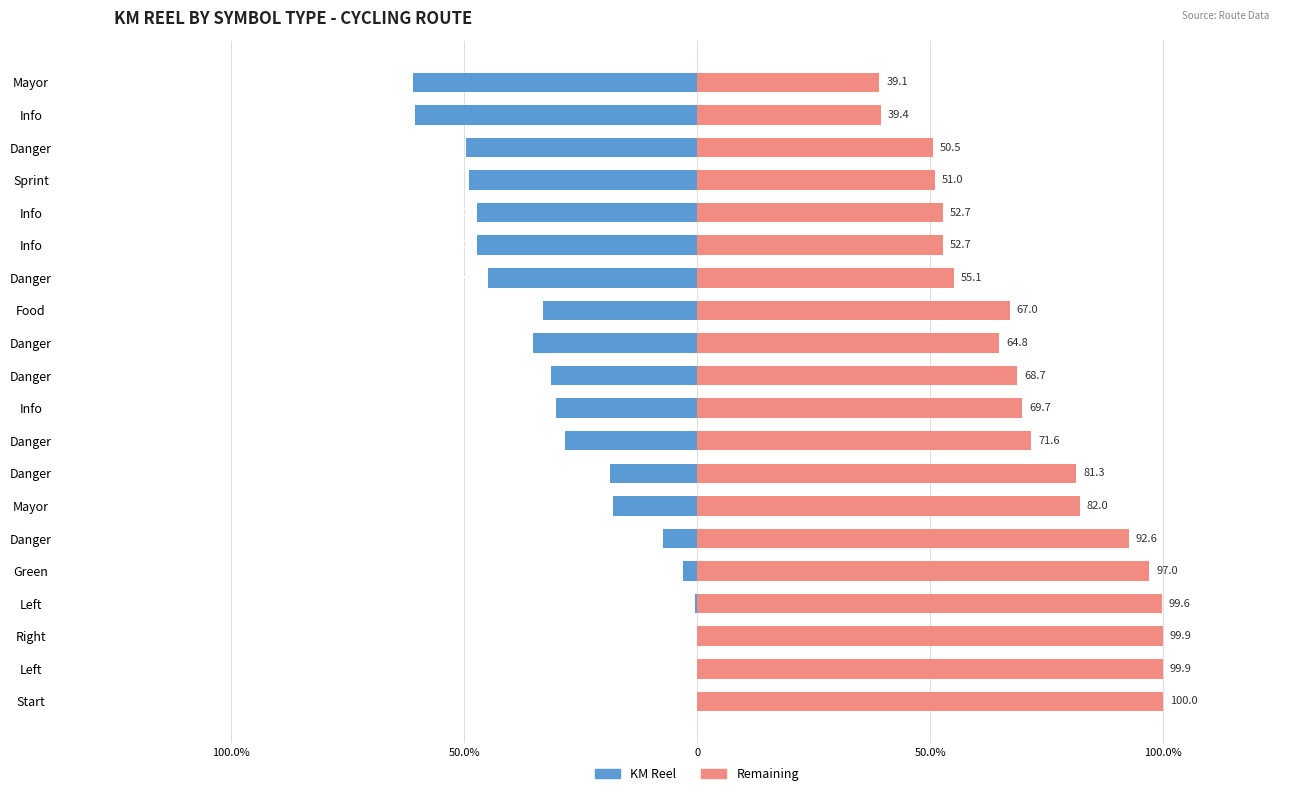

What is the difference between the highest and lowest values at Danger?

100.0